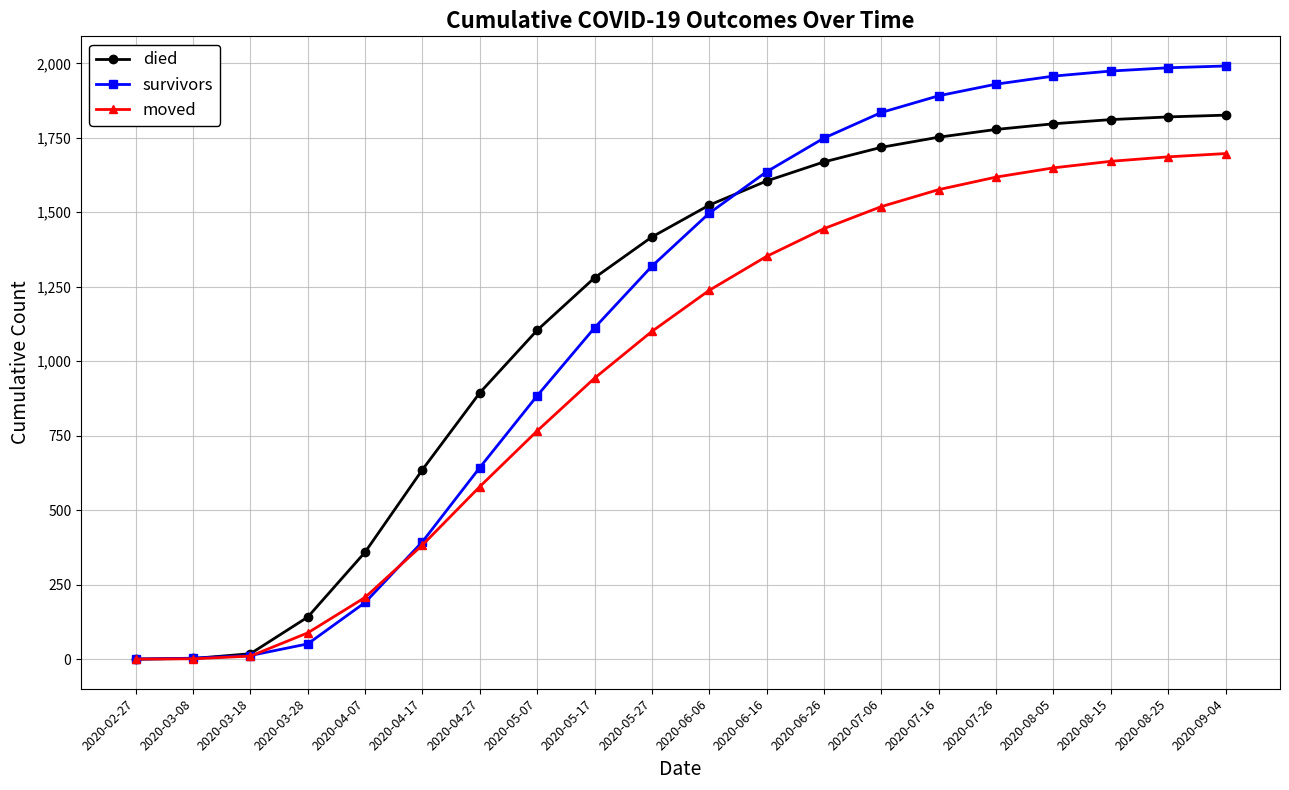

List the series in order of their peak value, highest first.

survivors, died, moved